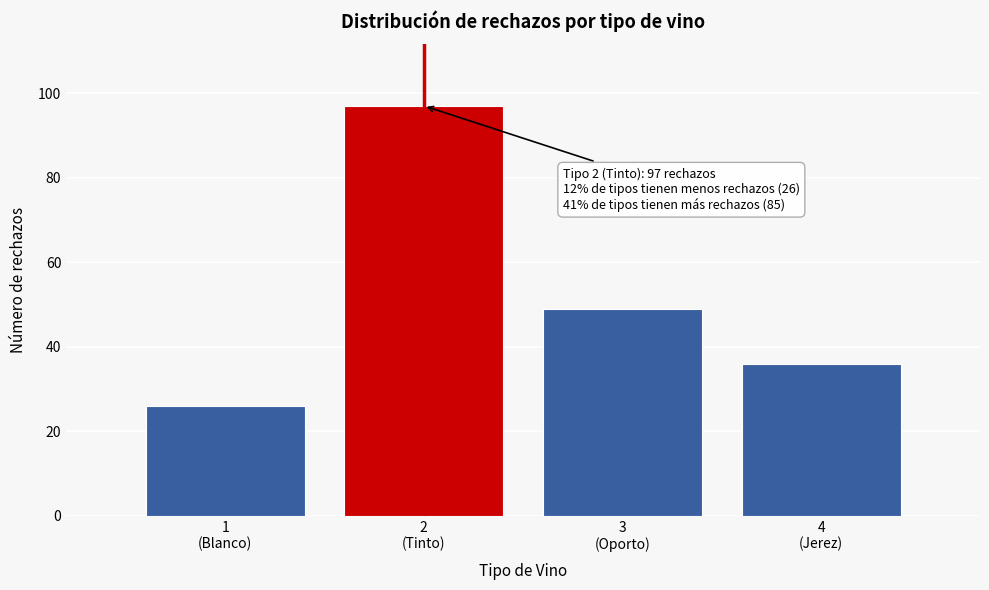

Reading left to right, list all the values displayed in this chart.

26	97	49	36